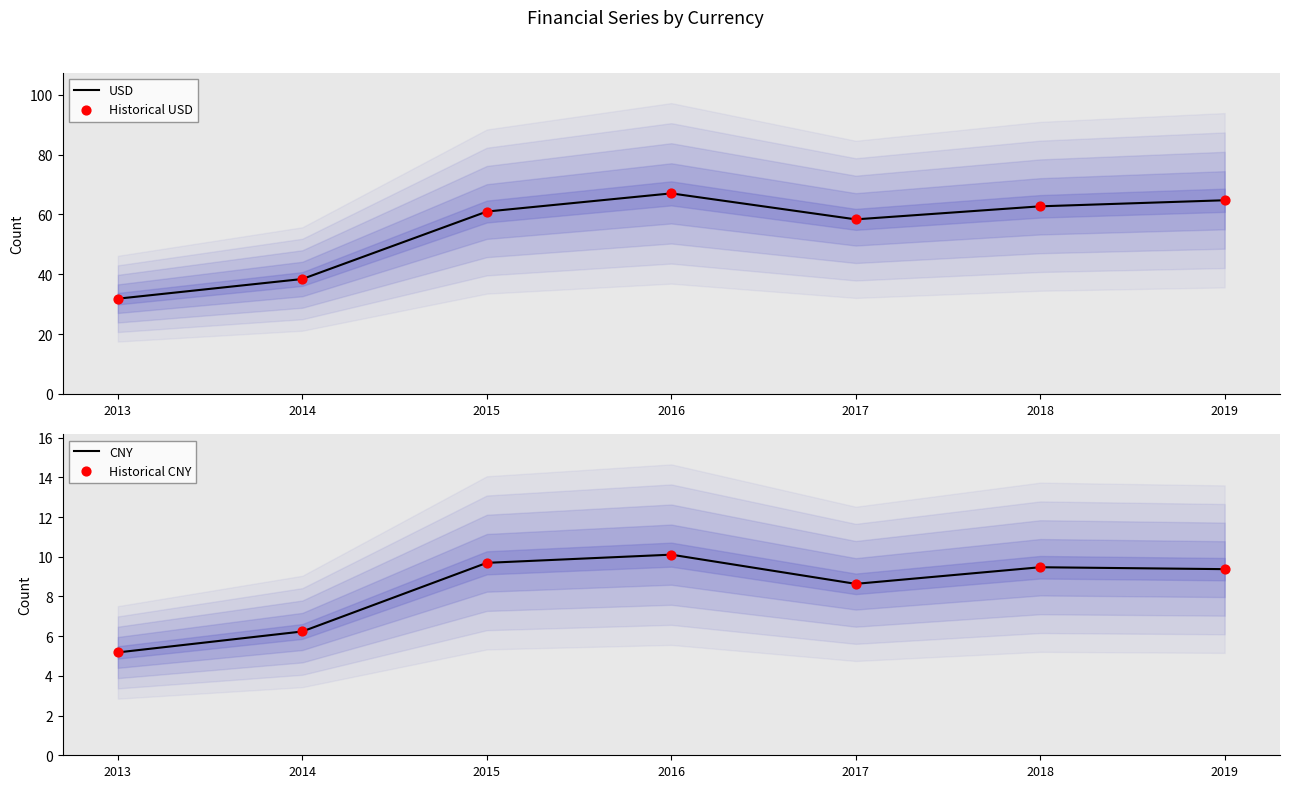

Which series reaches the minimum Y coordinate?

CNY